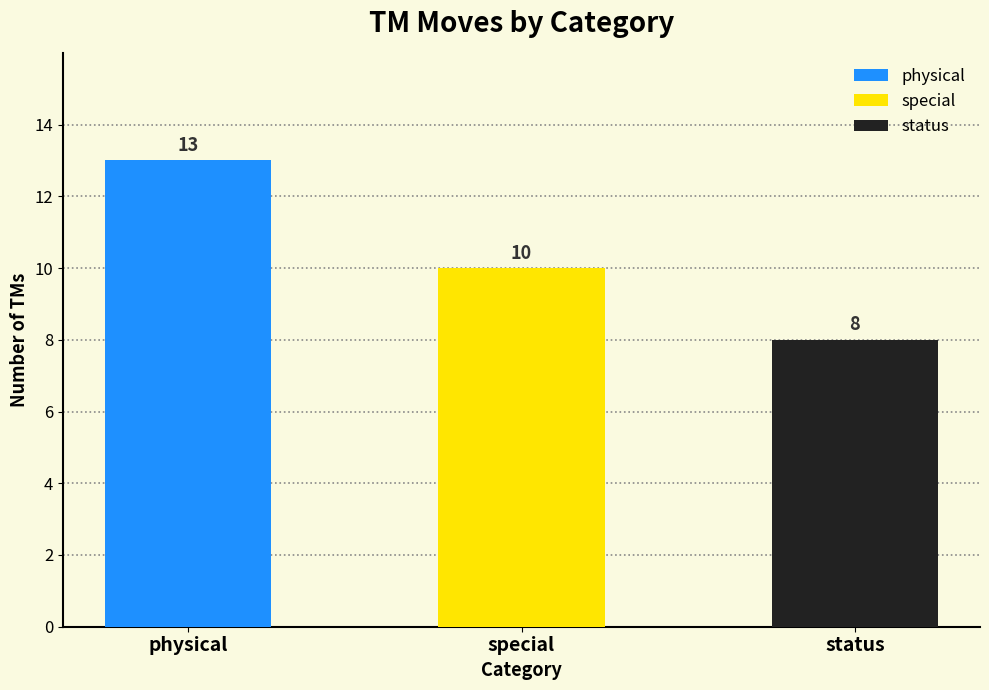

Between physical and special, which series saw the biggest shift?

physical